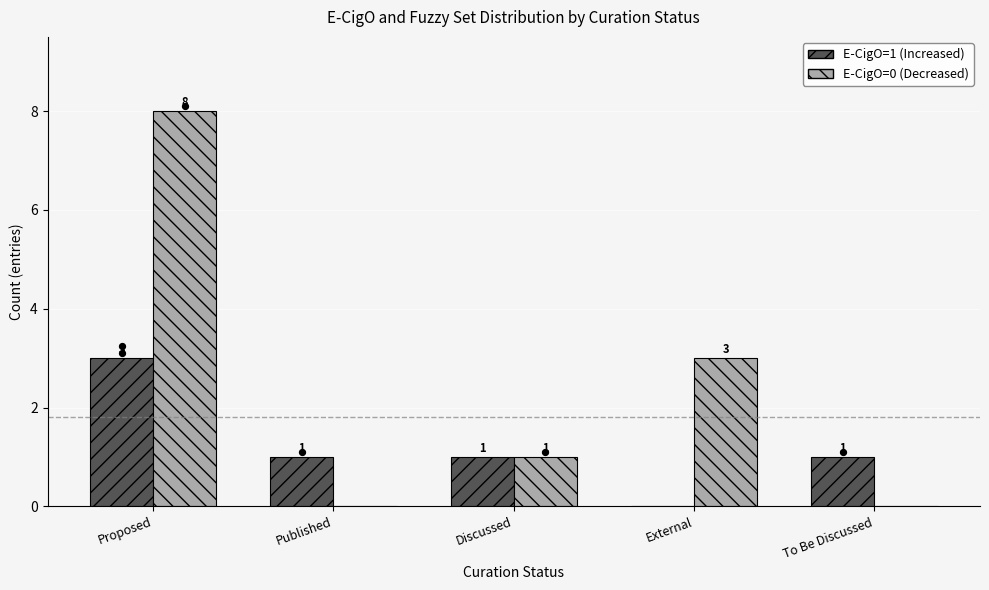

Which series has the largest total across all categories?

E-CigO=0 (Decreased)